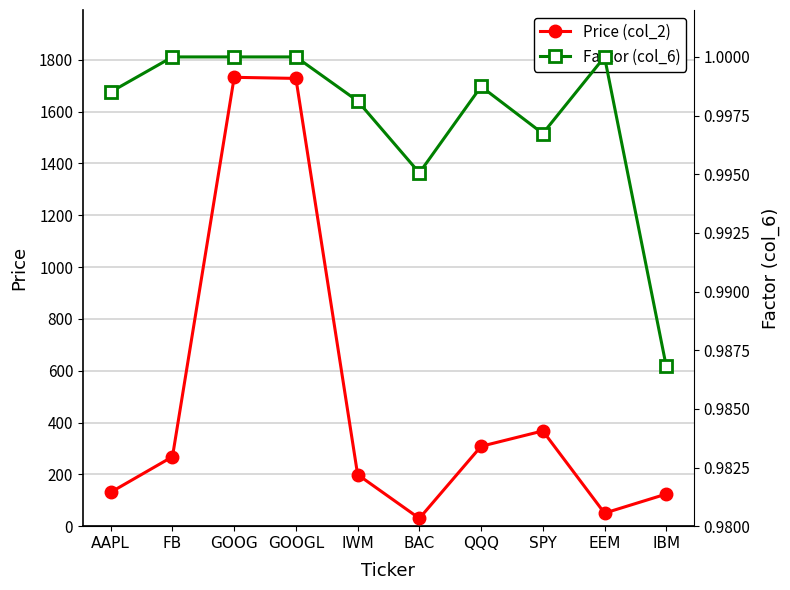

What is the average value of the Factor (col_6) series?

1.0